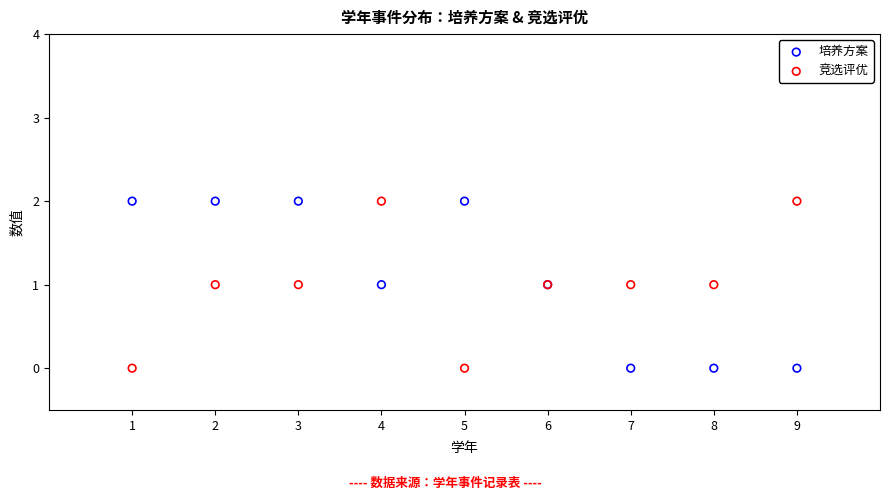

What is the X range (max minus min) for the scatter plot?

8